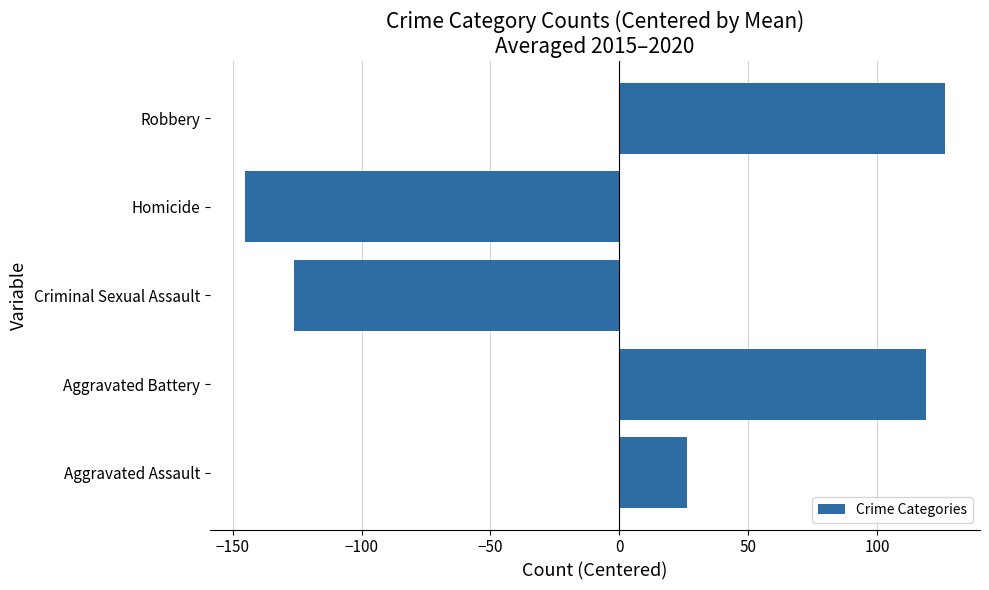

Count the number of values greater than 26.

3